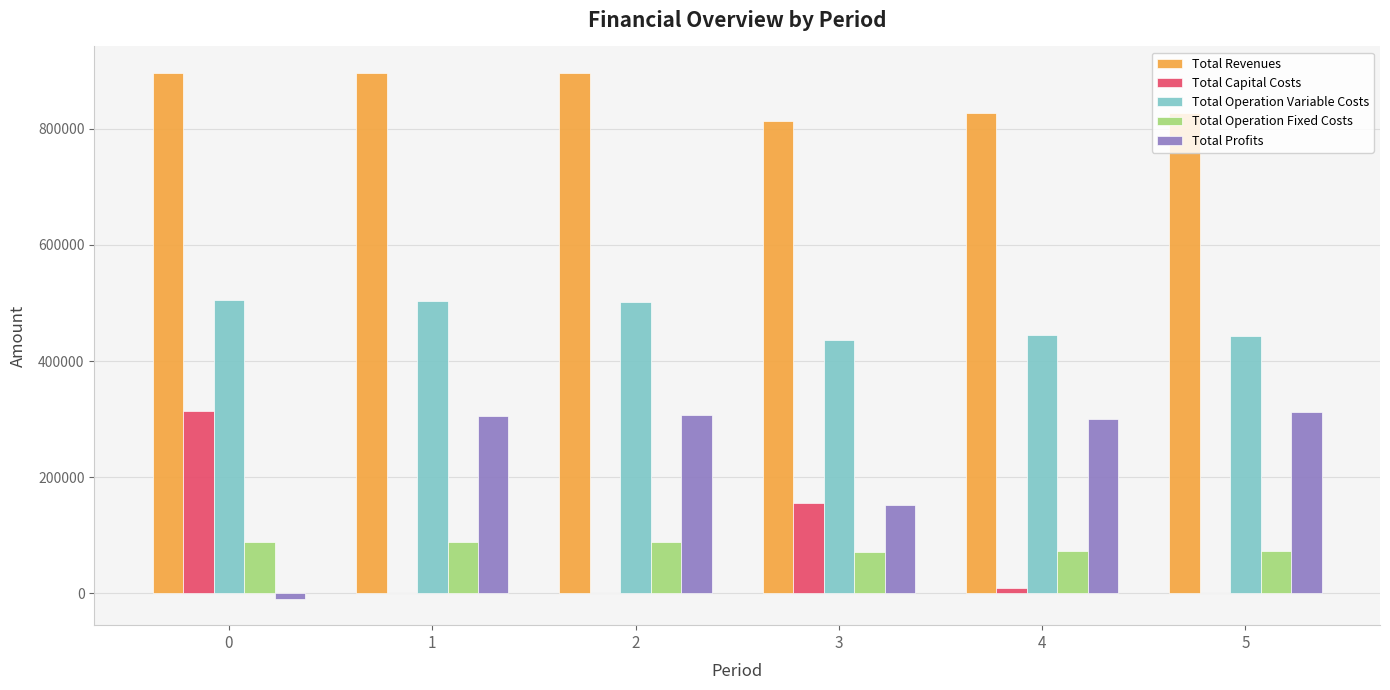

Is it true that Total Operation Variable Costs equals 641289.9 at 3?

False